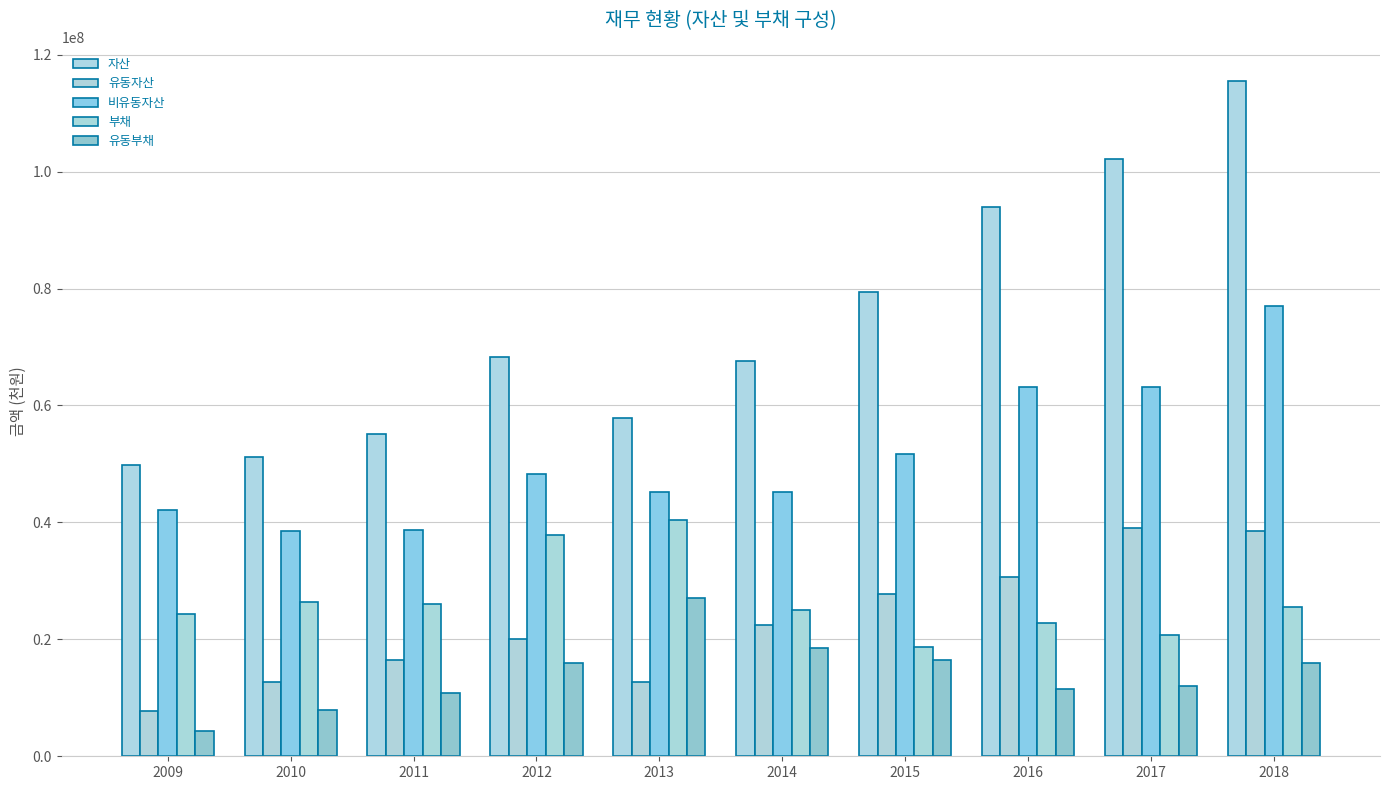

Which category has the lowest value in the 비유동자산 series?

2010